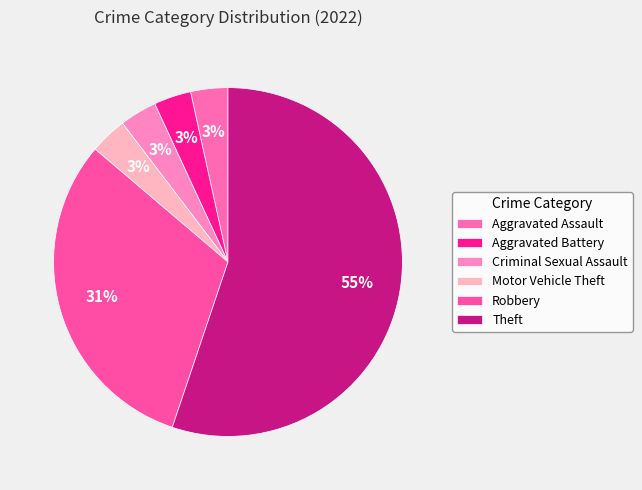

To the nearest percent, what portion does Aggravated Assault represent?

3%